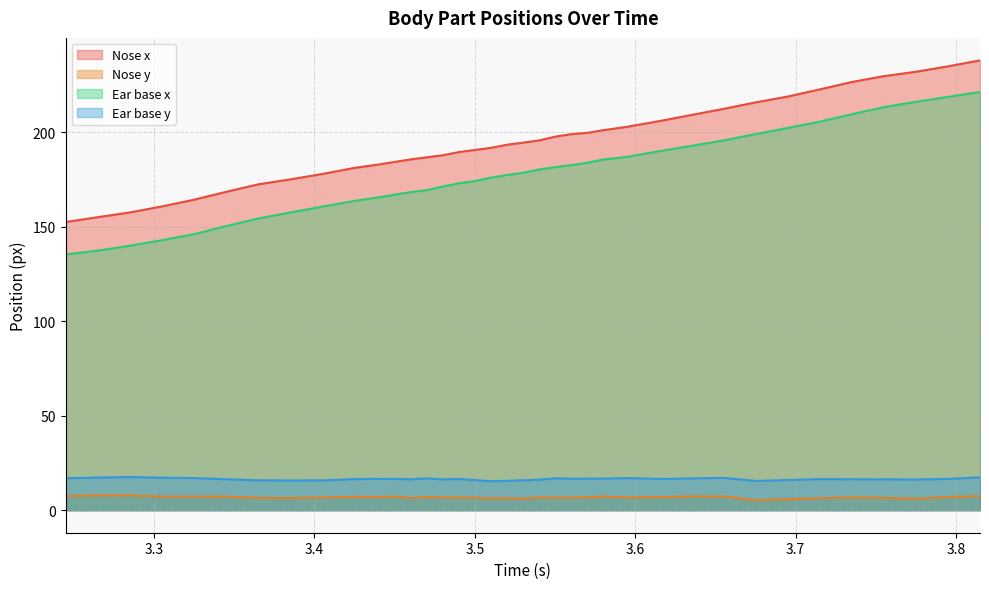

At how many categories does at least one series exceed 12?

37